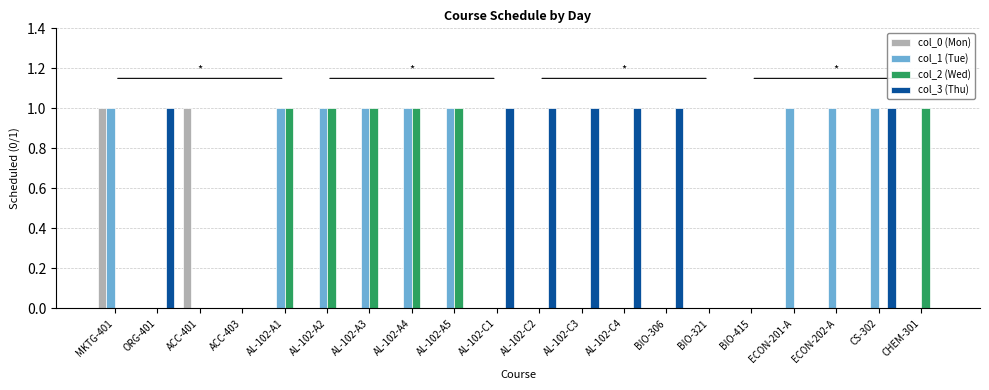

The col_1 (Tue) series shows -1 at BIO-321. True or false?

False